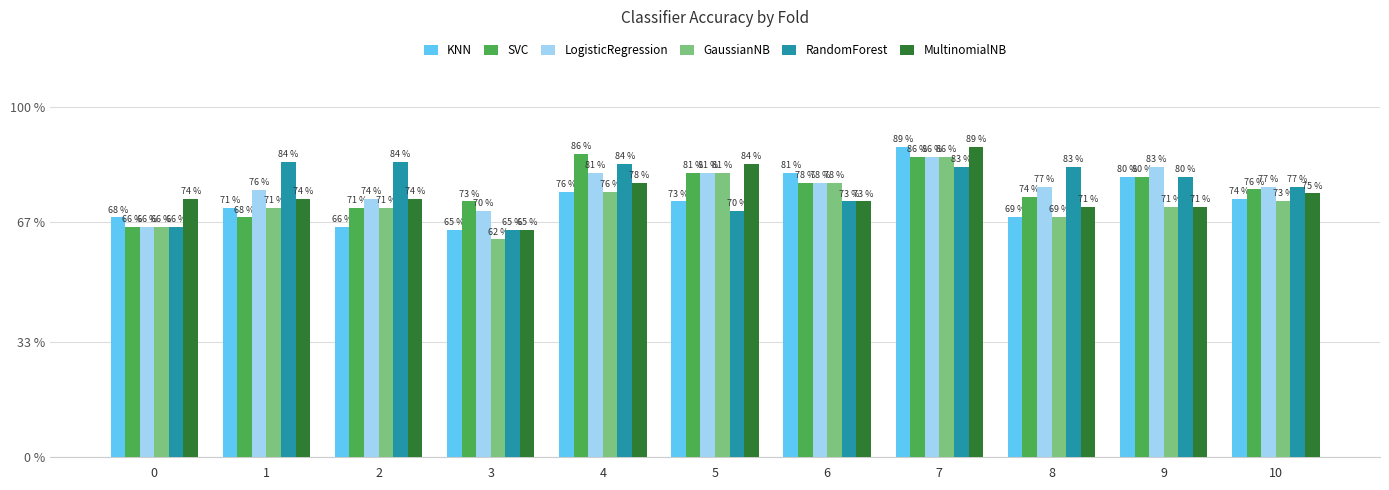

What are all the series names shown in the legend?

KNN, SVC, LogisticRegression, GaussianNB, RandomForest, MultinomialNB